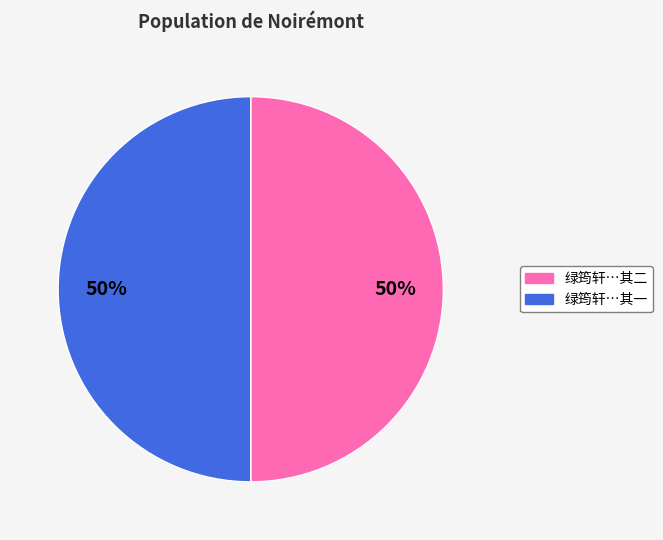

To the nearest percent, what is the average slice percentage?

50%